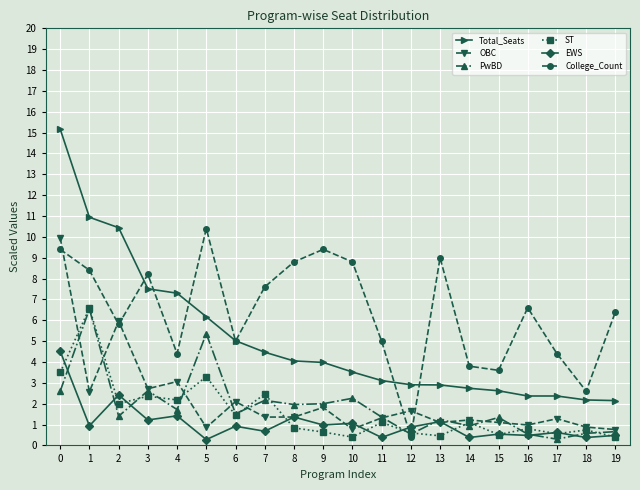

True or false: PwBD has more than 1 interior local peaks.

True